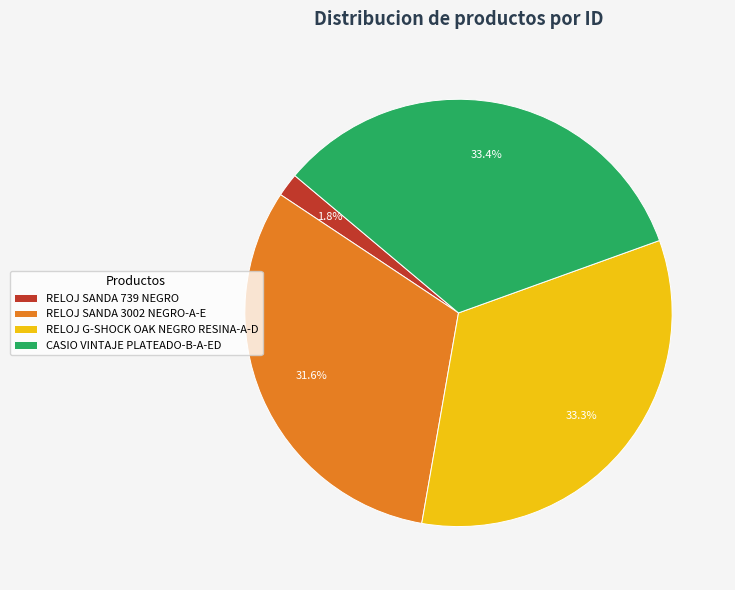

Is the sum of RELOJ SANDA 3002 NEGRO-A-E and CASIO VINTAJE PLATEADO-B-A-ED greater than half?

Yes